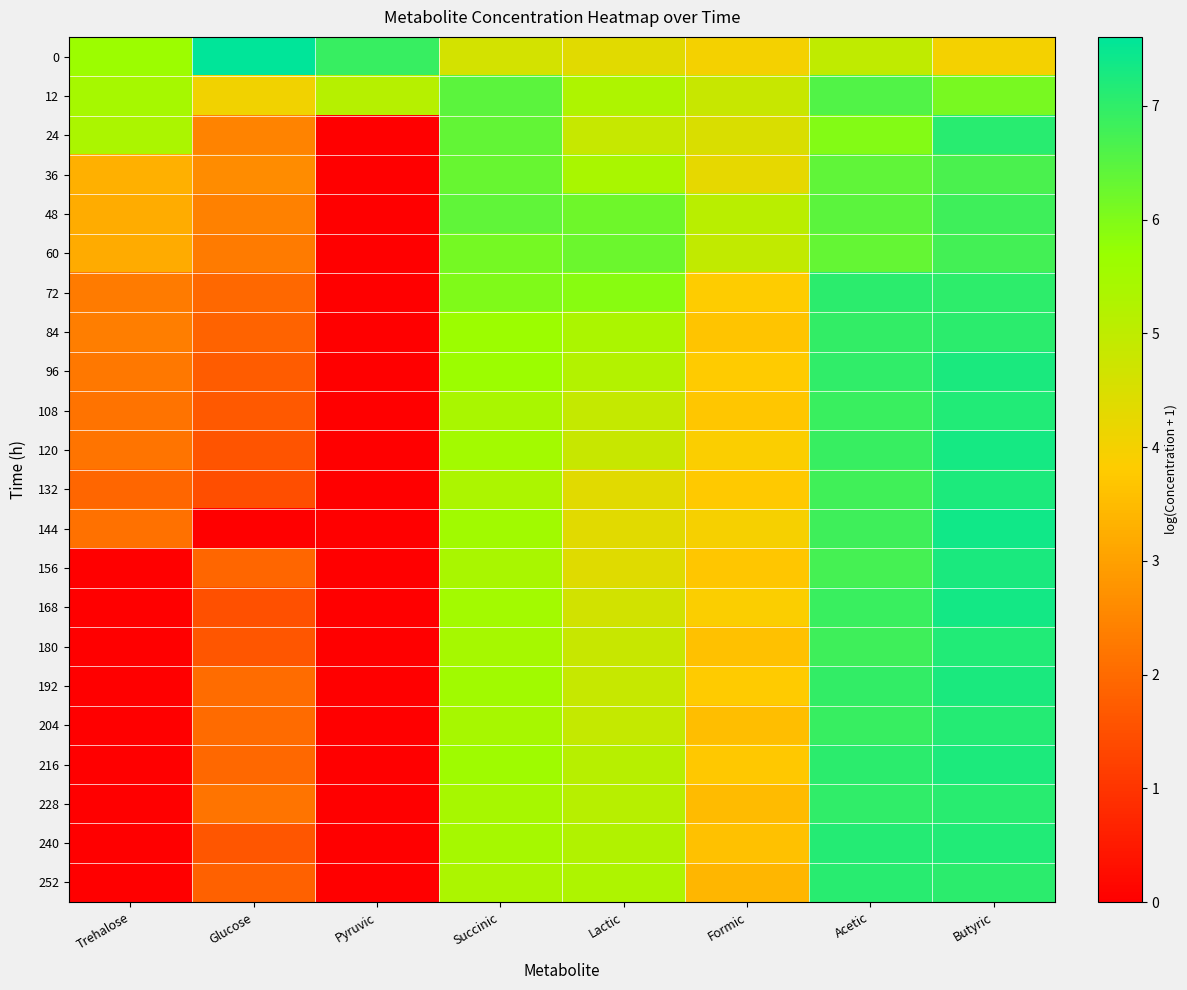

At which category is the sum across all series the highest?

Butyric